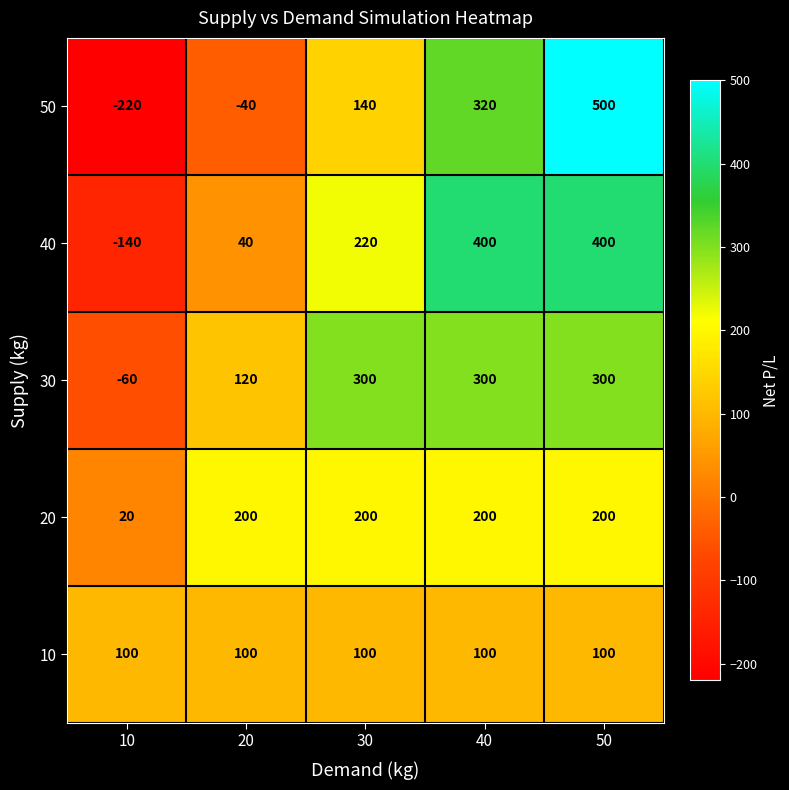

Which series has the largest range (max minus min)?

50